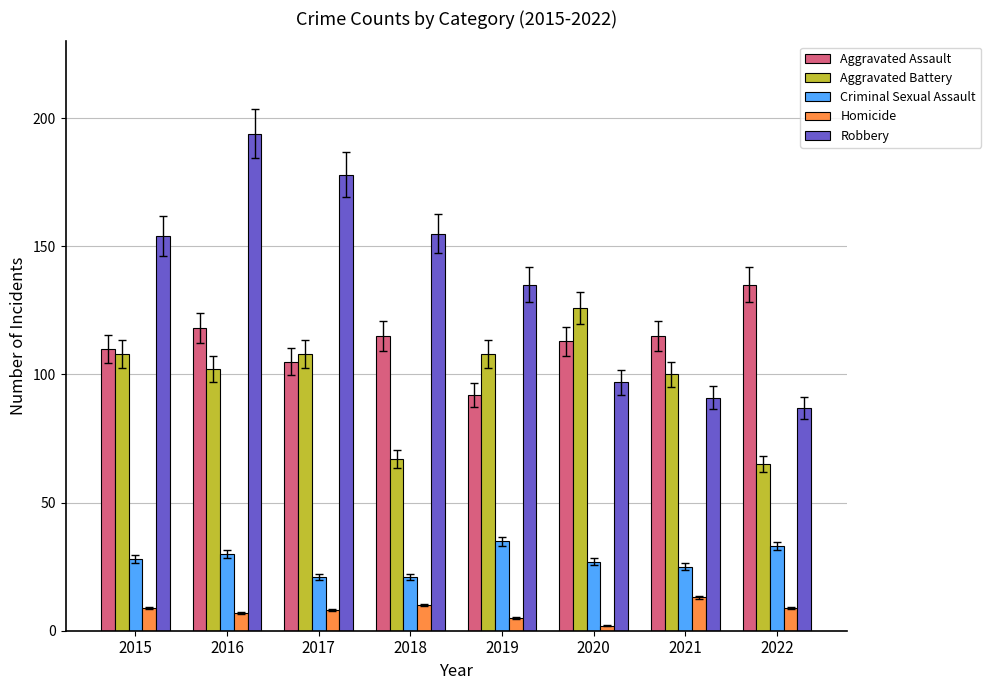

What is the difference between the maximum and minimum values in the Aggravated Assault series?

43